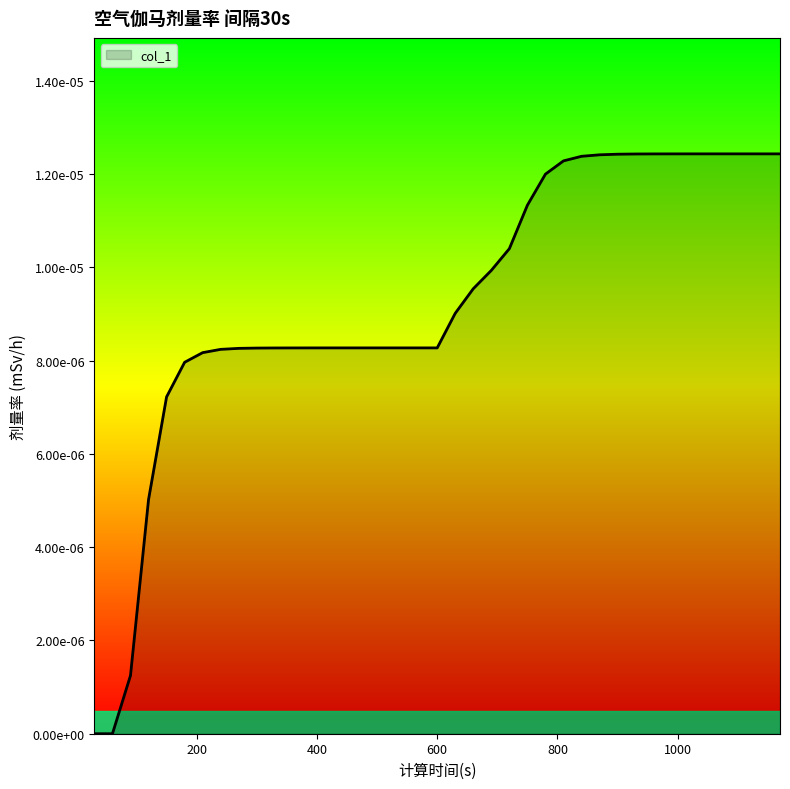

Does the chart display data point markers on the line(s)?

No